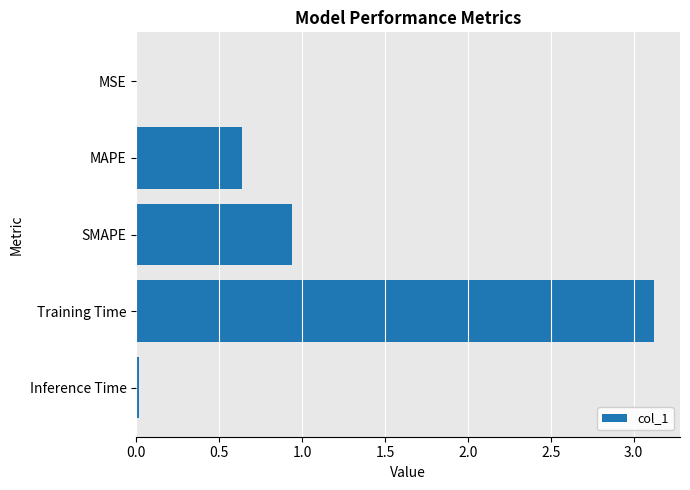

How many series are shown in this chart?

1